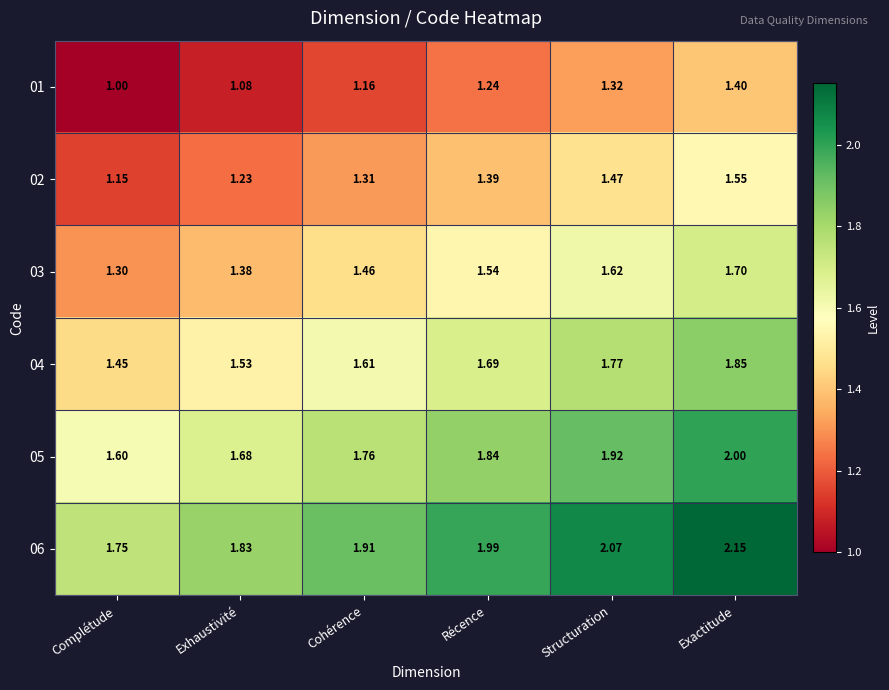

Is the value of 04 at Complétude greater than the value of 02 at Exactitude?

No